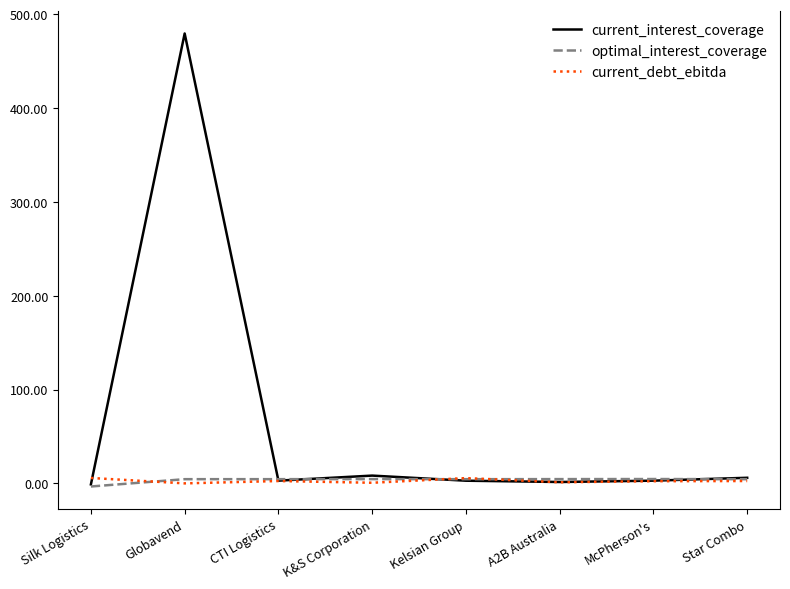

Which label corresponds to the largest value in the chart?

Globavend